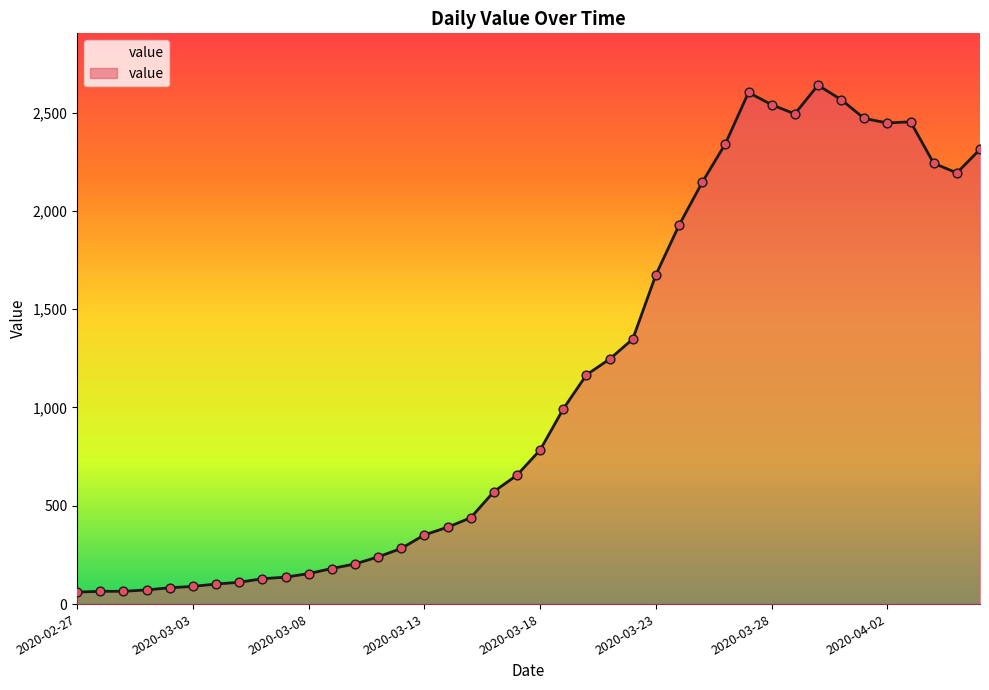

What is the difference between the maximum and minimum values?

2578